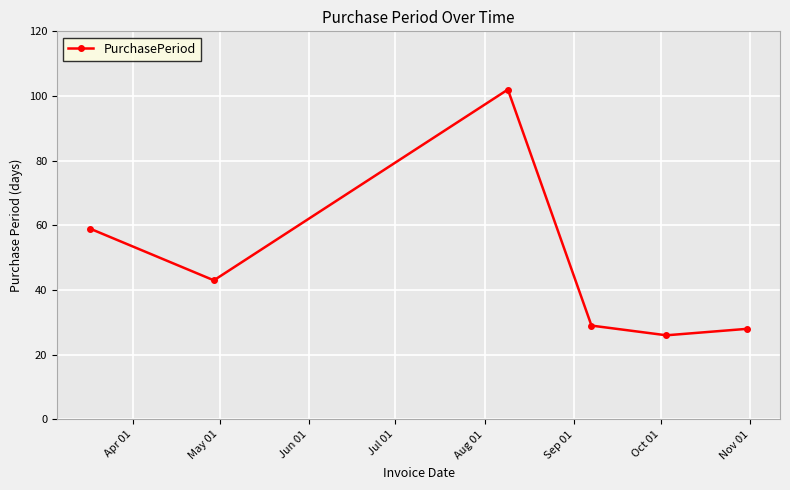

What is the difference between the maximum and minimum values?

76